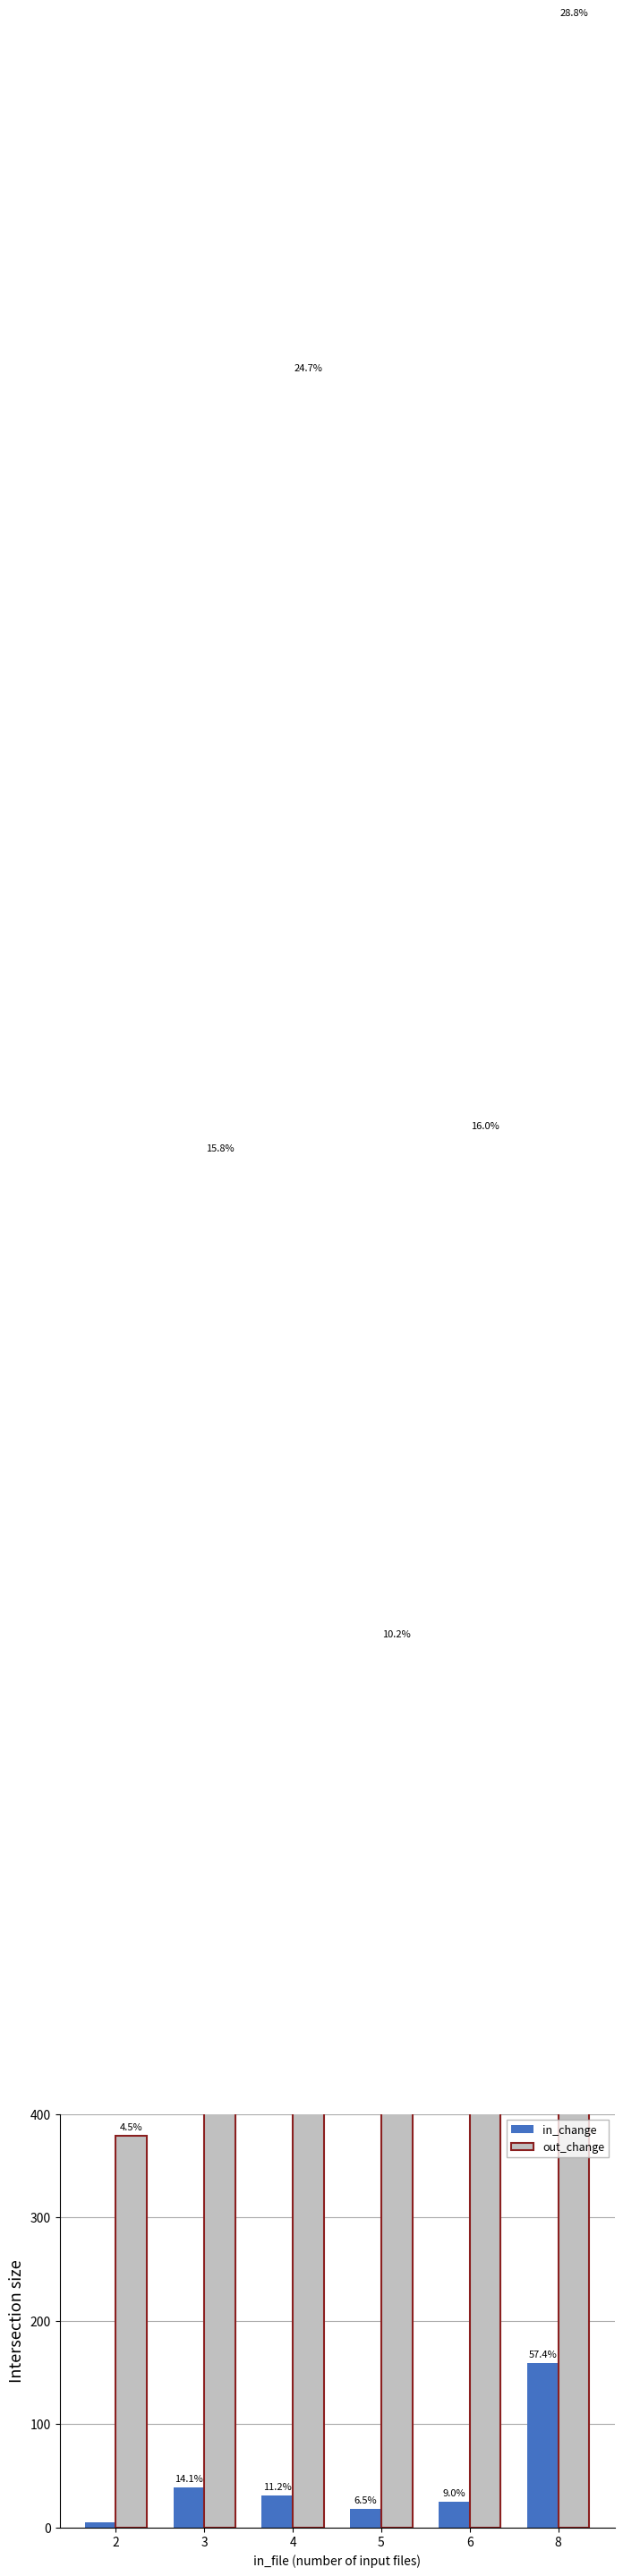

Reading left to right, extract all data points from this chart.

in_change: 5	39	31	18	25	159
out_change: 379	1326	2081	856	1348	2425